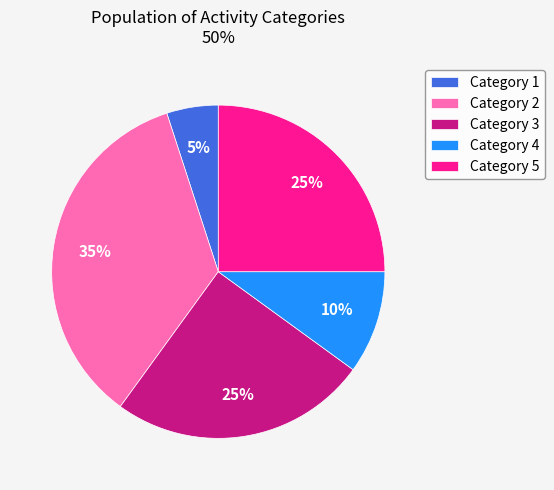

To the nearest percent, what is the difference between the largest and smallest slice percentages?

30%